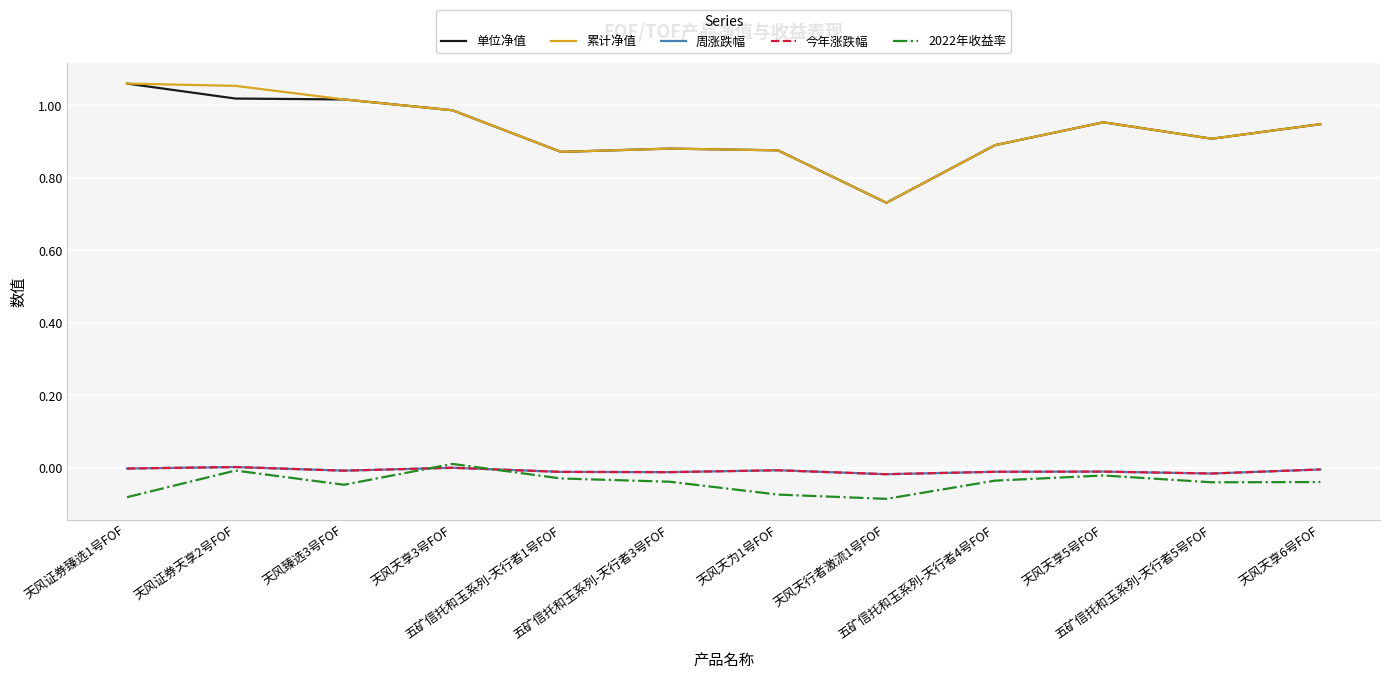

True or false: 累计净值 and 周涨跌幅 cross at least once.

False